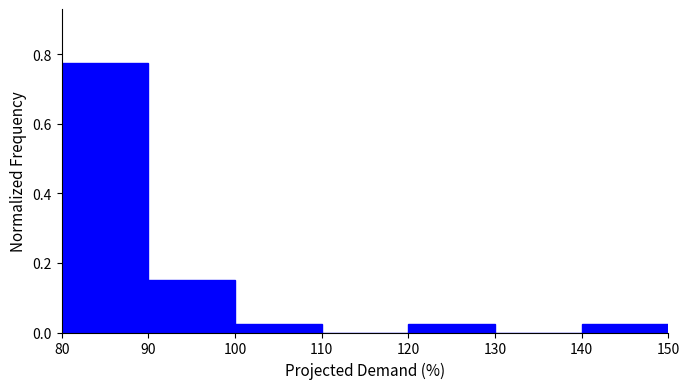

How tall is the bar that spans 90 to 100 on the x-axis? The values are not printed on the chart, so give them approximately, as read against the axis.

0.16